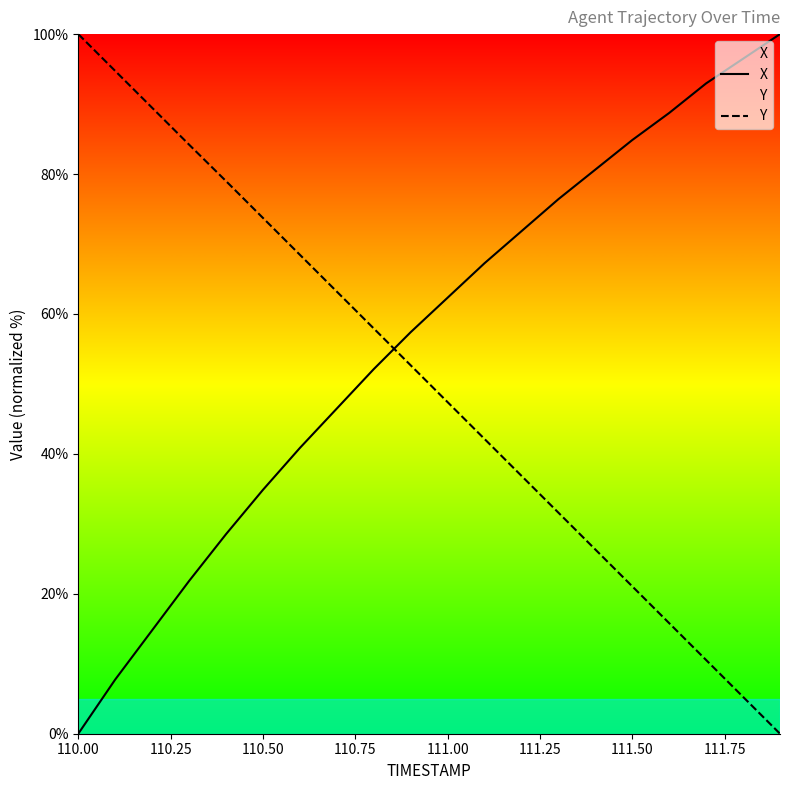

How many intersections are there between Y and X?

1